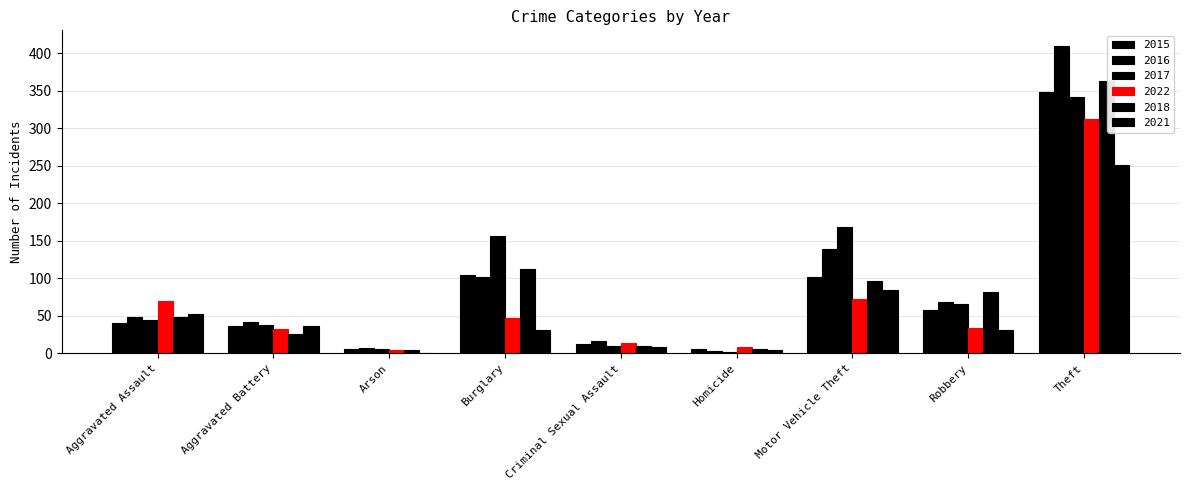

What is the spread (max minus min) of values at Aggravated Battery?

16